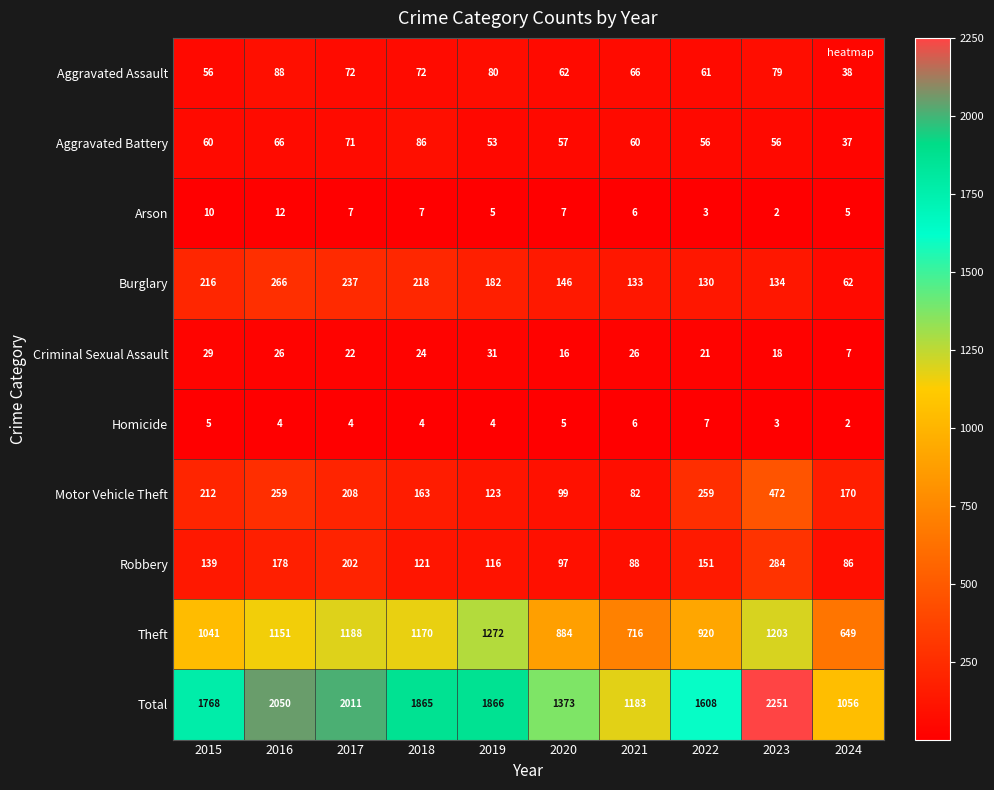

Where does the Burglary series first go above 182?

2015